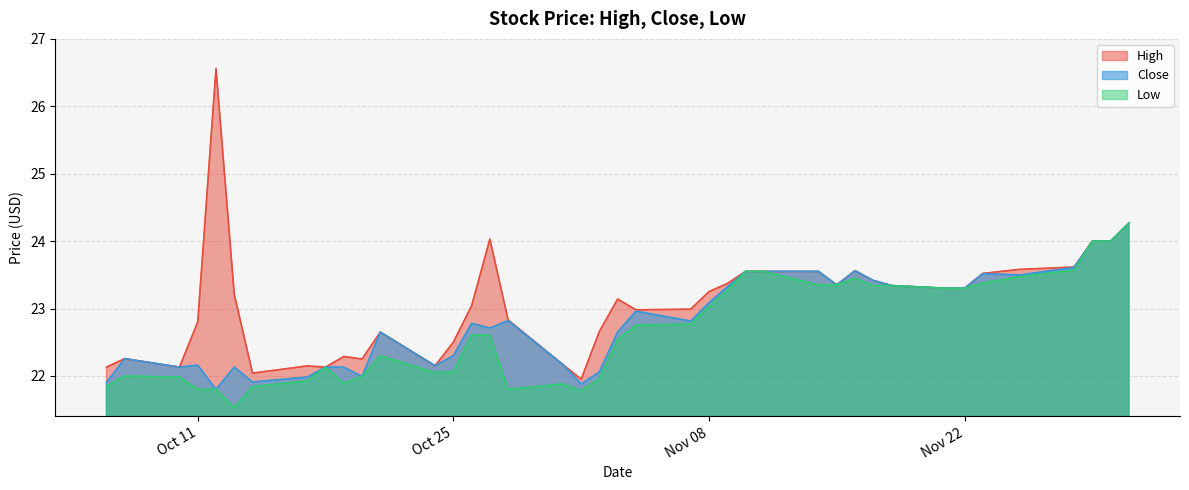

Is the value of Close at 2016-11-14 greater than the value of Low at 2016-11-11?

No